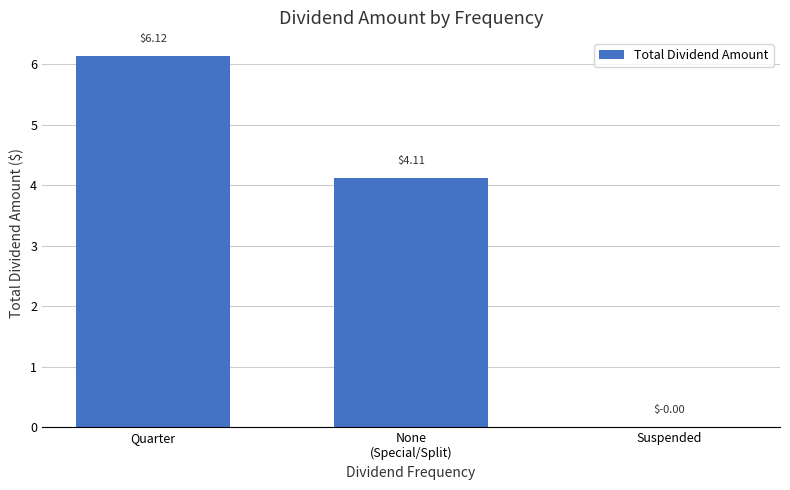

Are the bars horizontal?

No